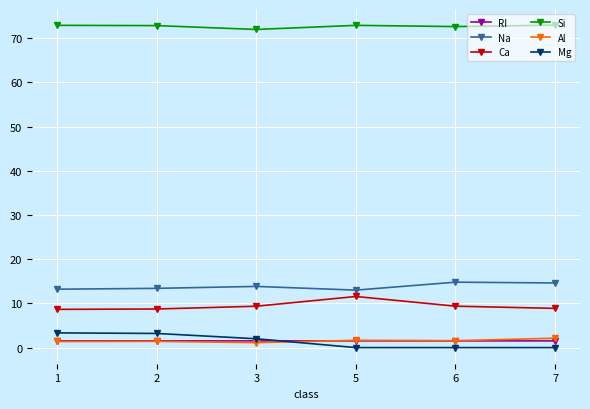

What is the lowest value of the Ca series?

8.7